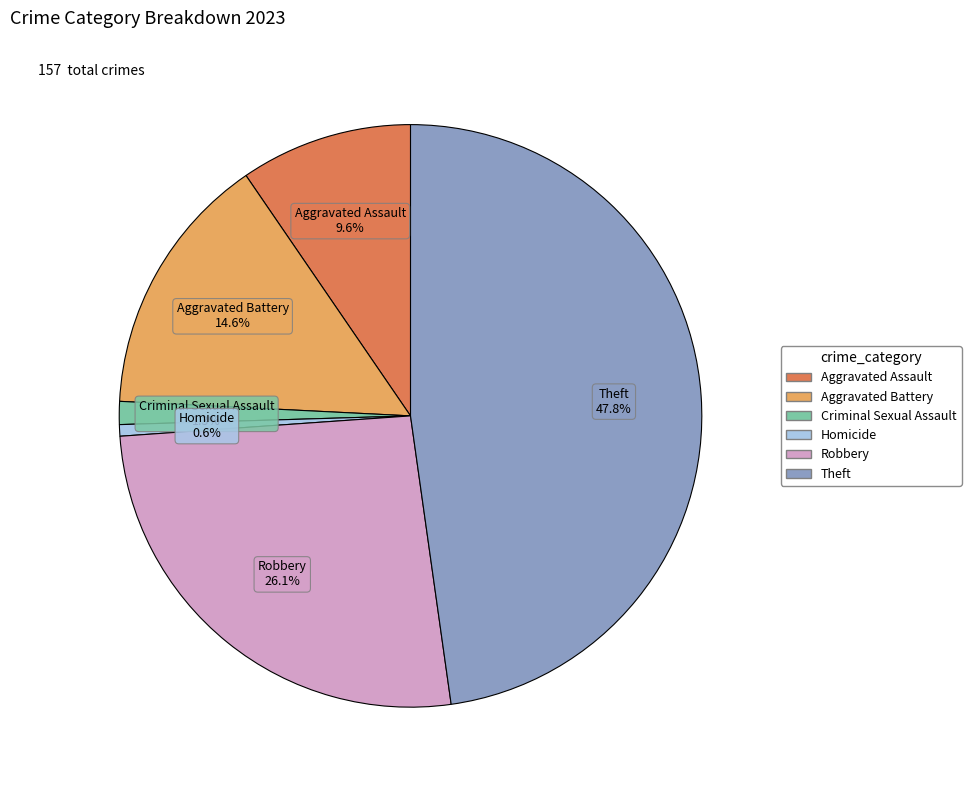

Is there any slice that represents more than half of the pie?

No